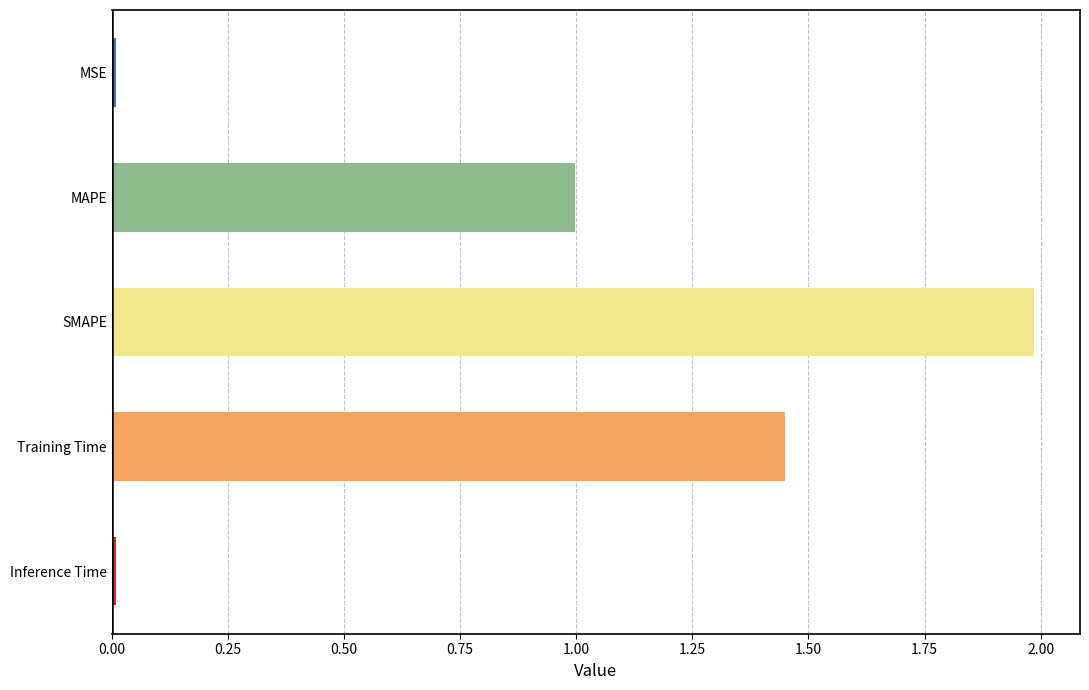

What is the difference between the maximum and second lowest values?

2.0